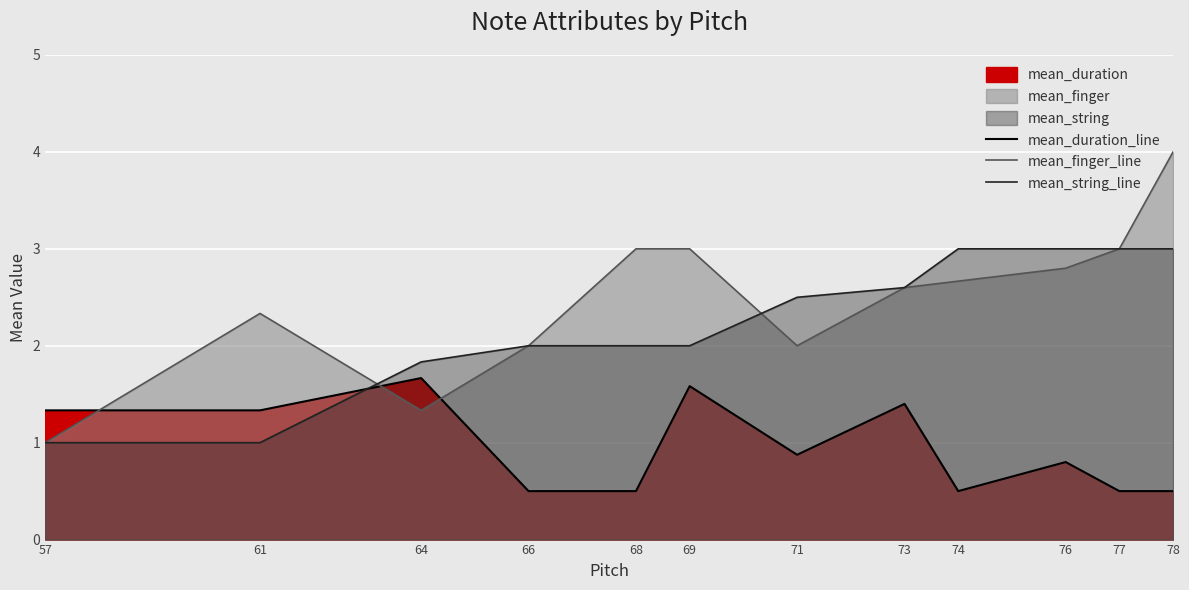

What is the total value across all series at 64?

4.8